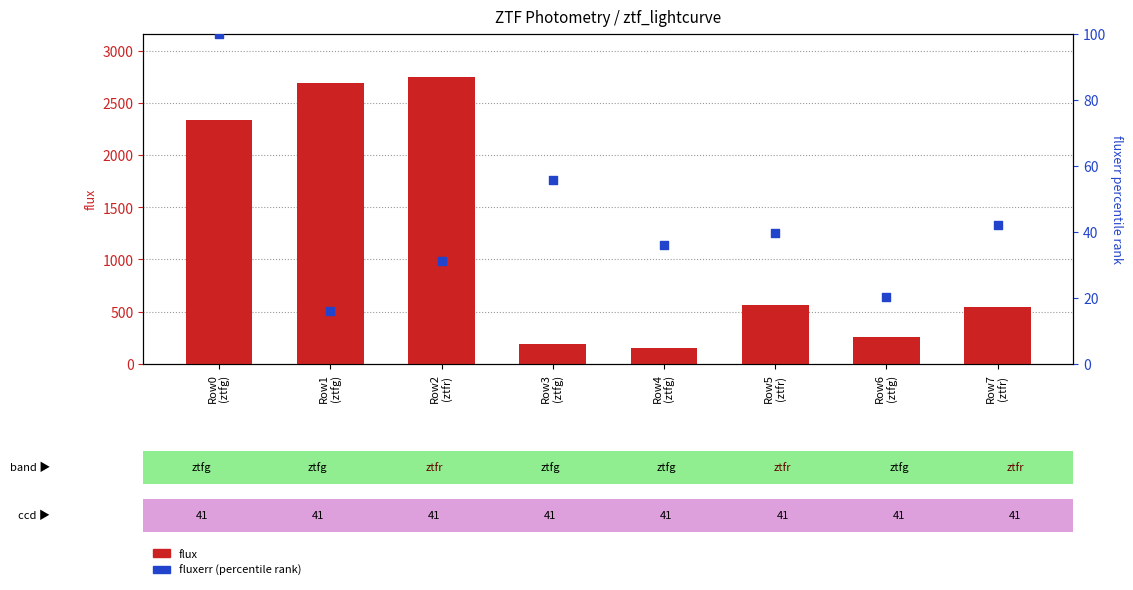

At which category is the sum across all series the highest?

Row2
(ztfr)